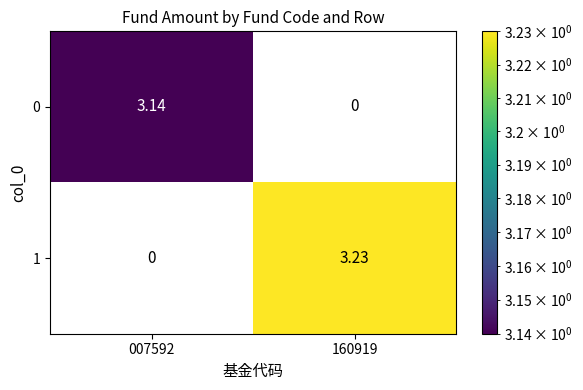

How many data points in 0 are less than 3?

1